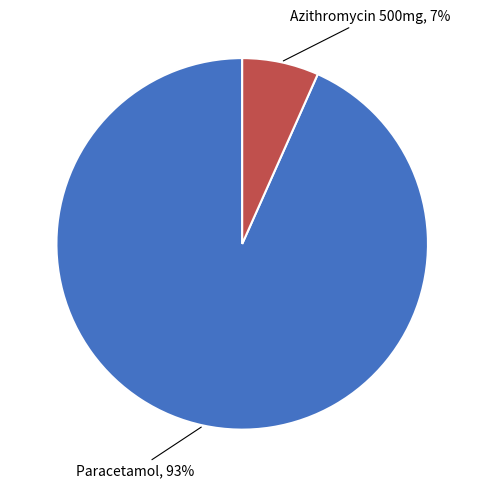

The Azithromycin 500mg slice represents 7% of the pie. True or false?

True